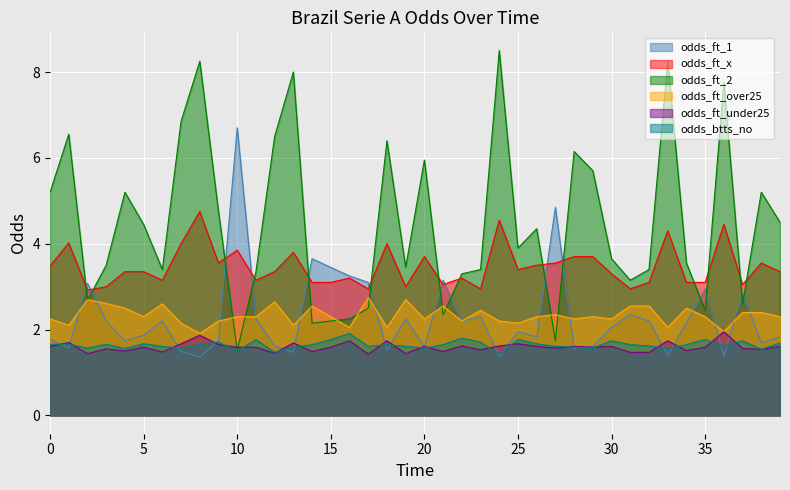

How many lines are shown in the chart?

6